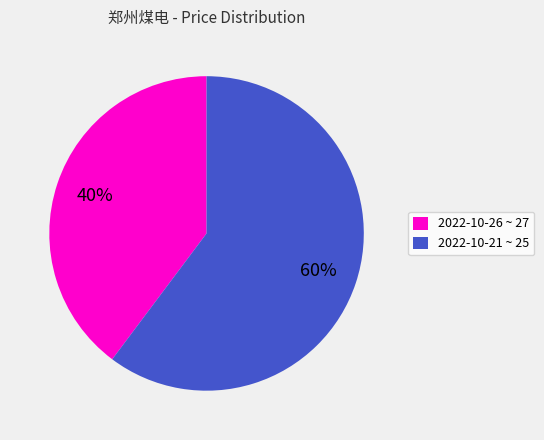

How many segments does this pie chart have?

2